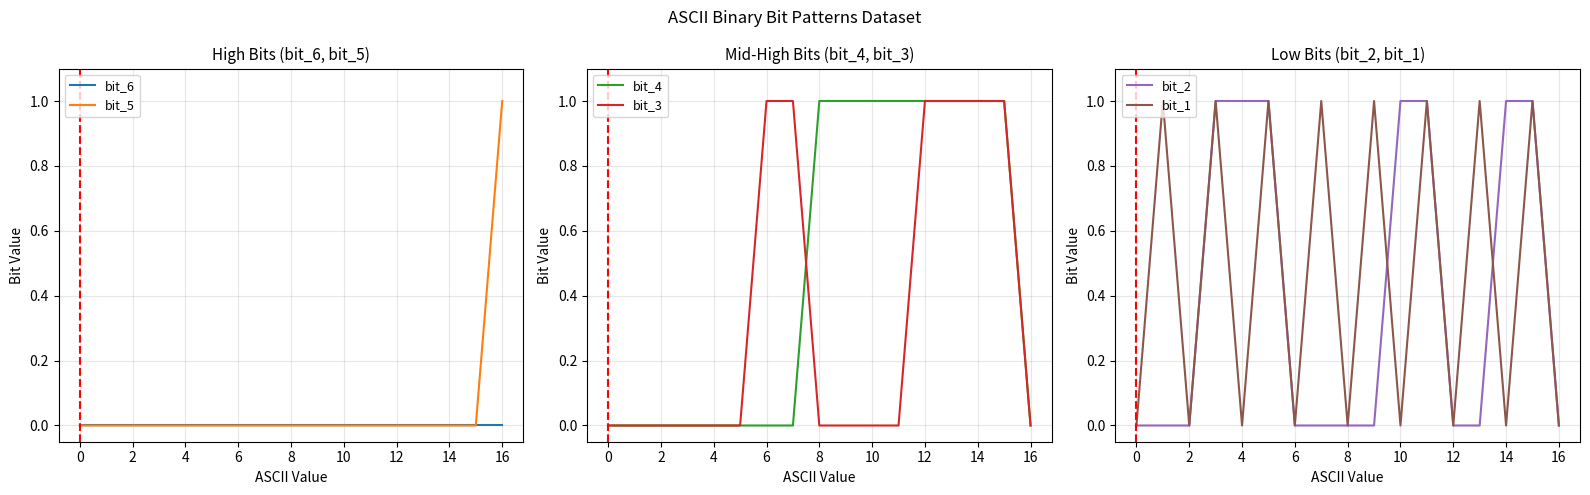

What is the difference between the bit_3 values at 12 and 16?

1